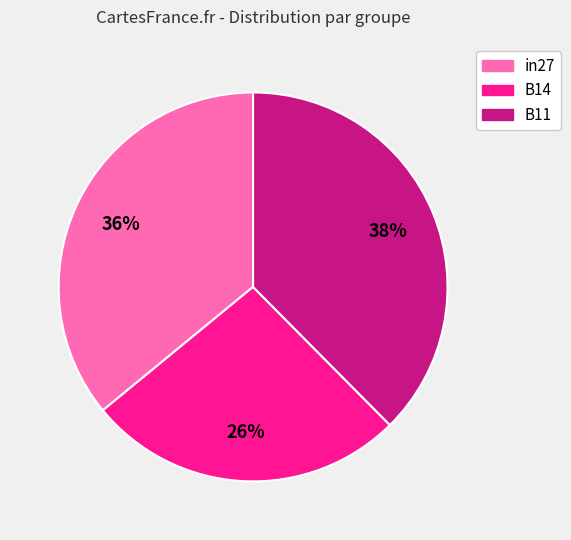

Is in27 the majority of the pie?

No